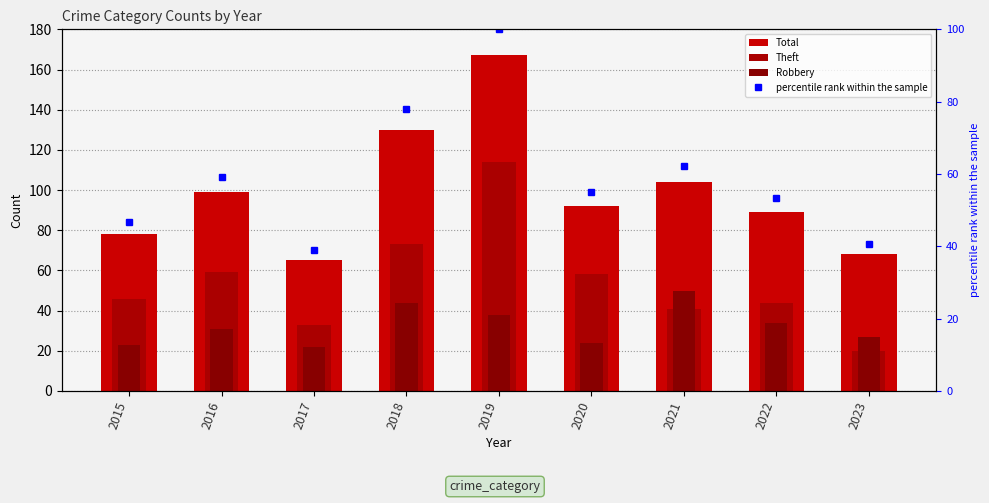

What is the spread (max minus min) of values at 2016?

68.0